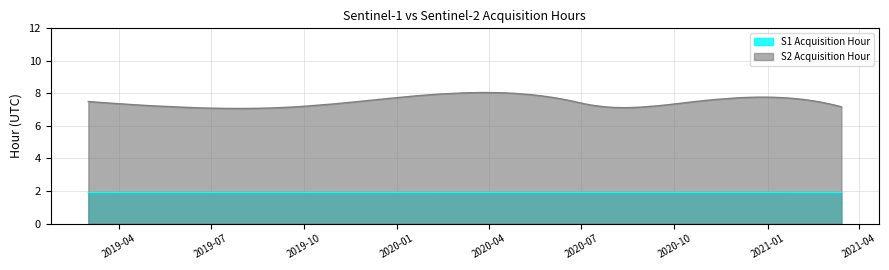

Which has a higher value, 2020-10-22 or 2019-05-25?

2020-10-22